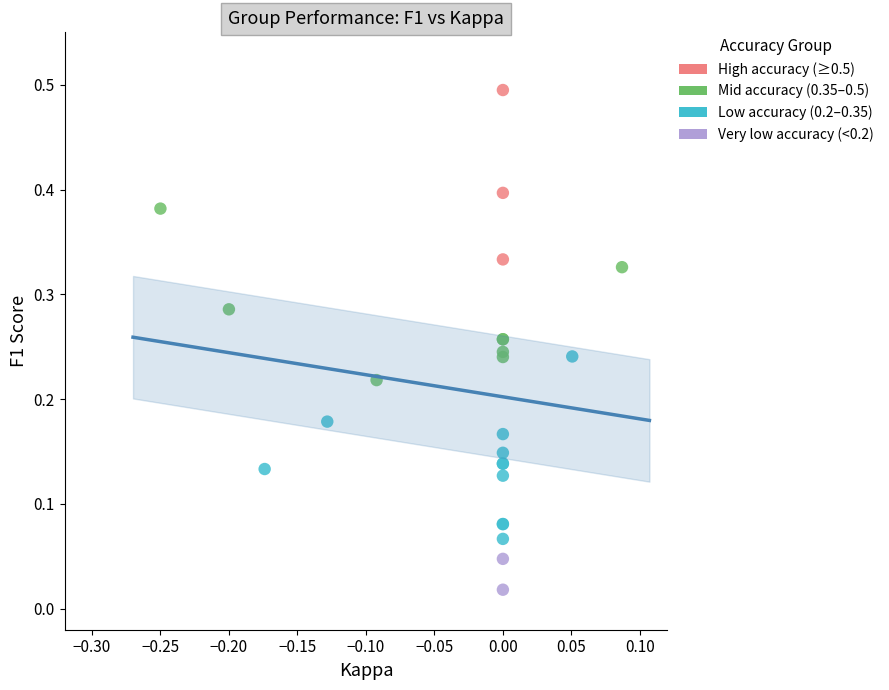

Which series has the largest Y range (max minus min)?

Low accuracy (0.2–0.35)